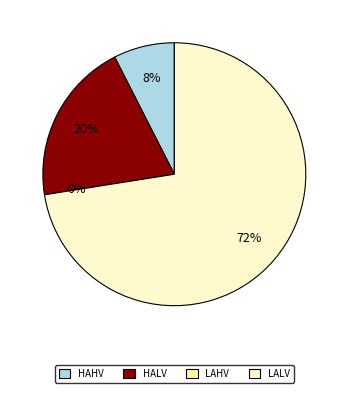

Is it true that LAHV is 13% of the pie?

False